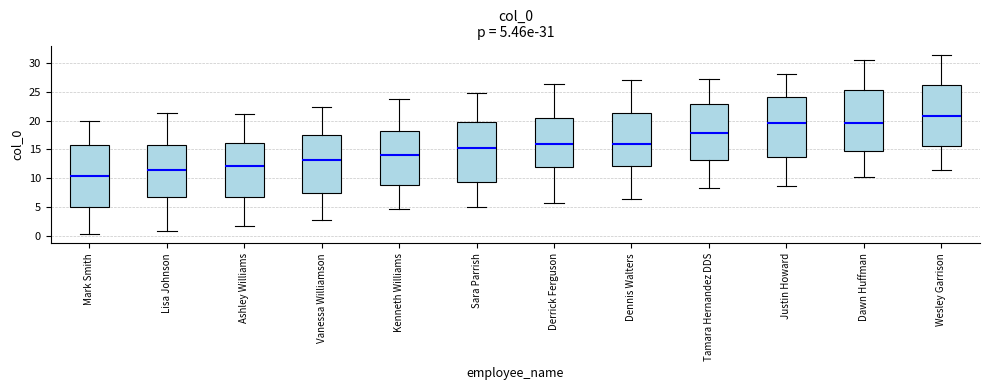

Which box's median line is the lowest?

Mark Smith